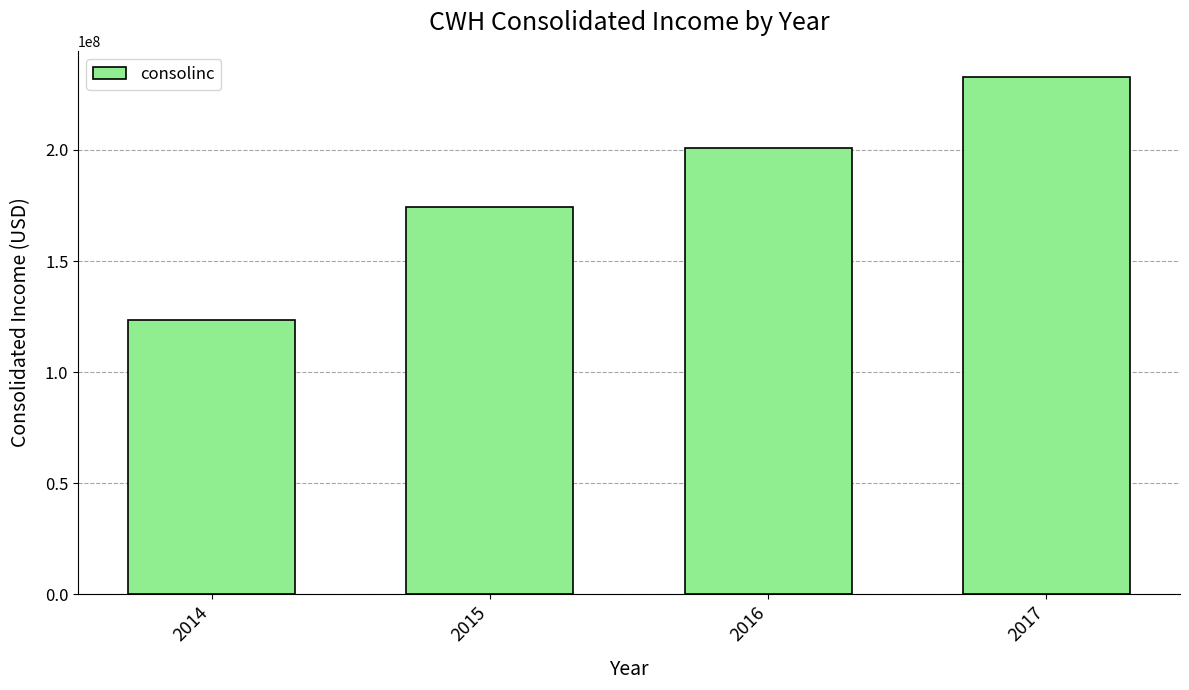

The value at 2017 is 232974000. True or false?

True